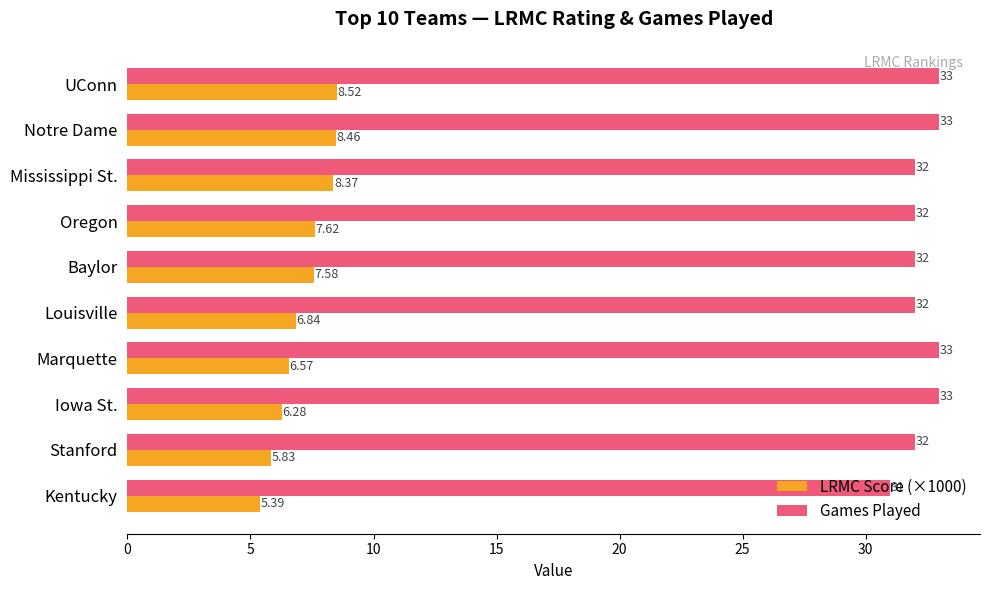

Is the value of LRMC Score (×1000) at Mississippi St. greater than the value of Games Played at Stanford?

No